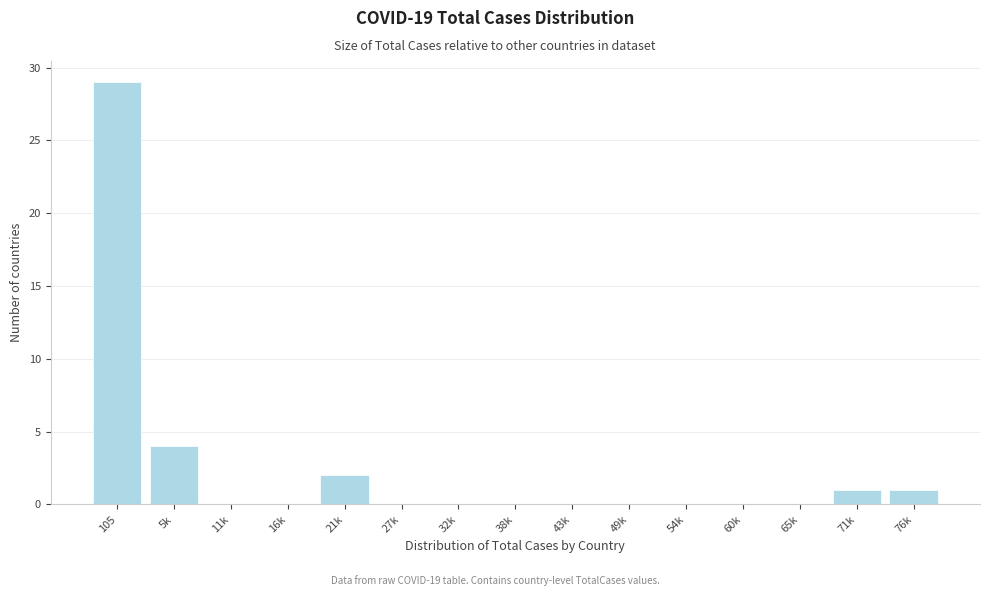

Reading right to left, list all the values displayed in this chart.

76k=1	71k=1	65k=0	60k=0	54k=0	49k=0	43k=0	38k=0	32k=0	27k=0	21k=2	16k=0	11k=0	5k=4	105=29